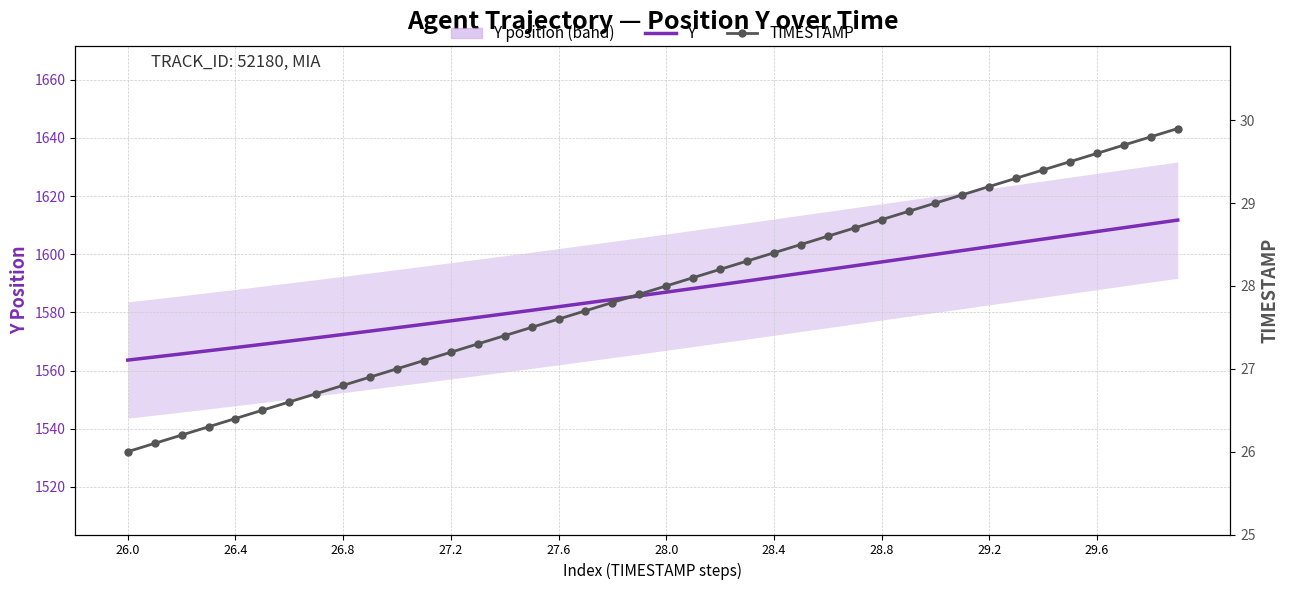

At how many categories does at least one series exceed 652?

40